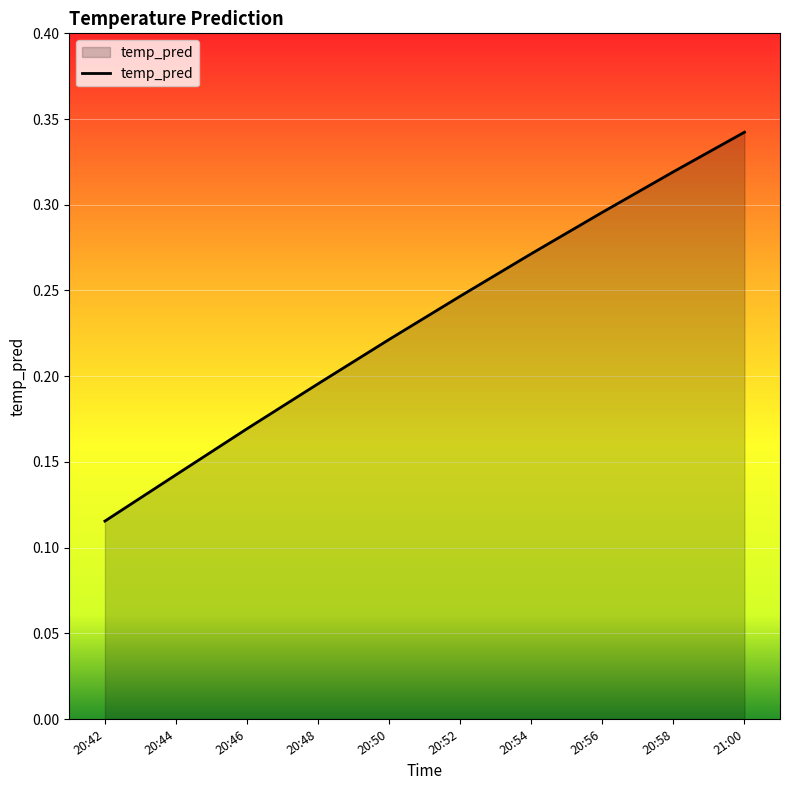

Which has a higher value, 20:56 or 20:50?

20:56